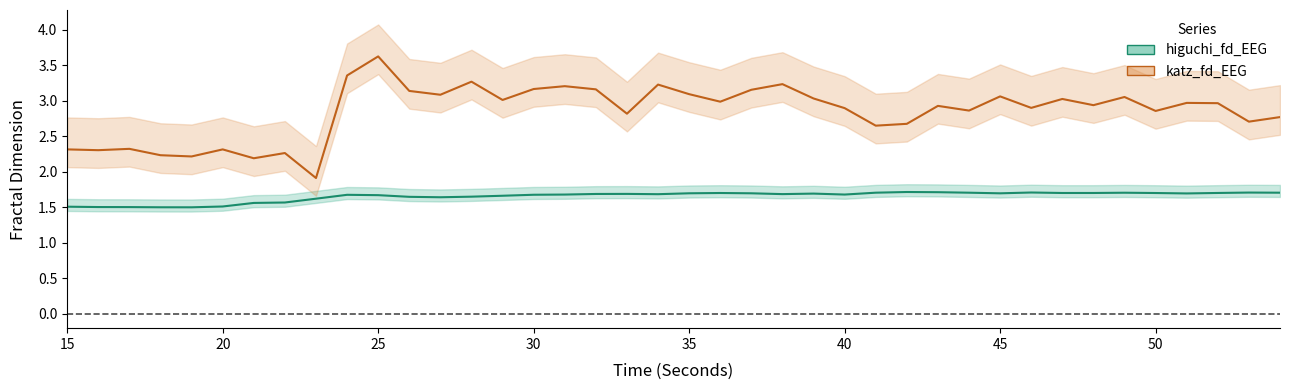

True or false: higuchi_fd_EEG and katz_fd_EEG intersect in this chart.

False